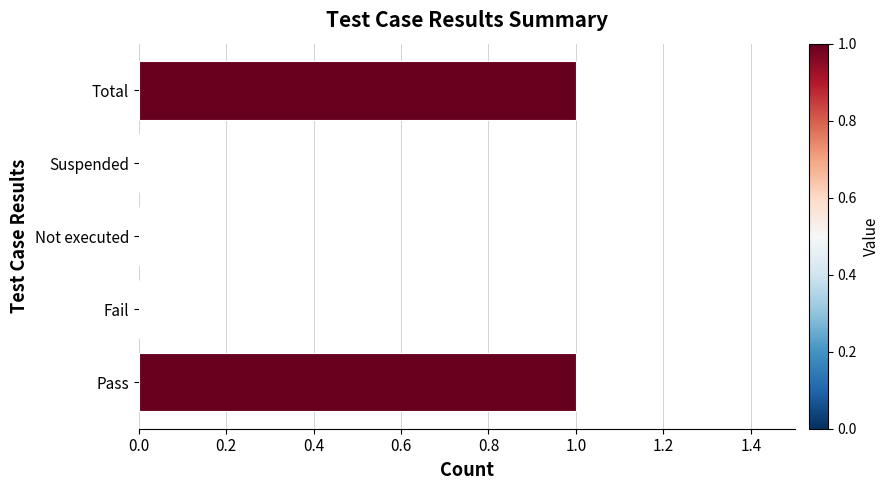

What is the change in value from Not executed to Total?

+1